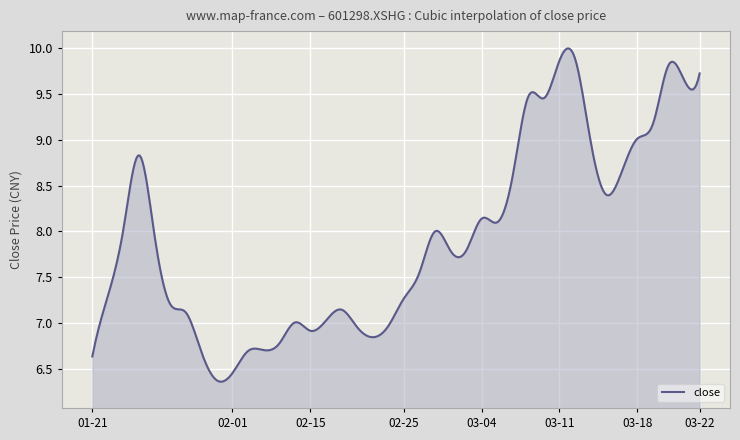

How many distinct data groups are displayed?

1